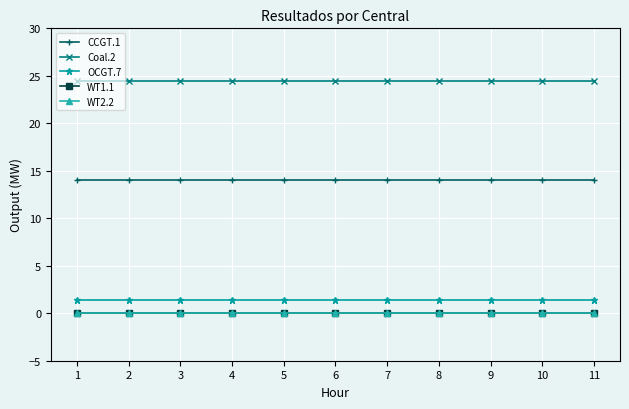

Does the chart have visible grid lines?

Yes